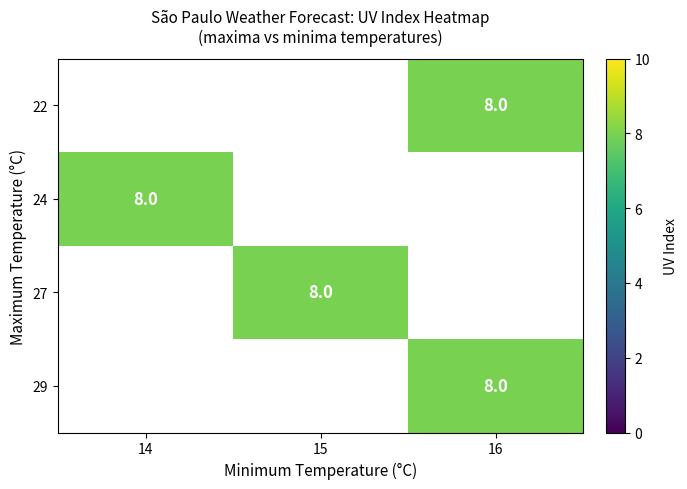

Between 16 and 14, which is larger?

14